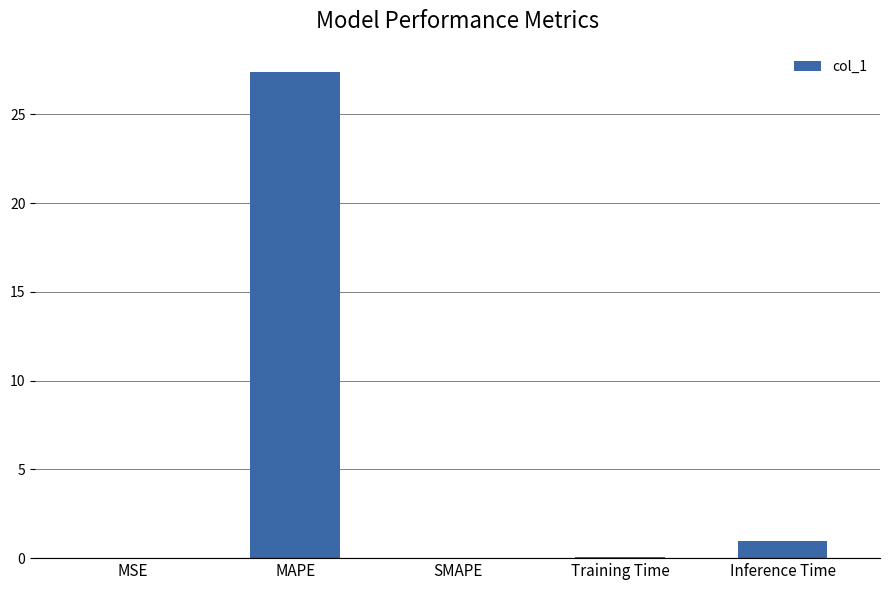

What is the sum of all values?

28.4